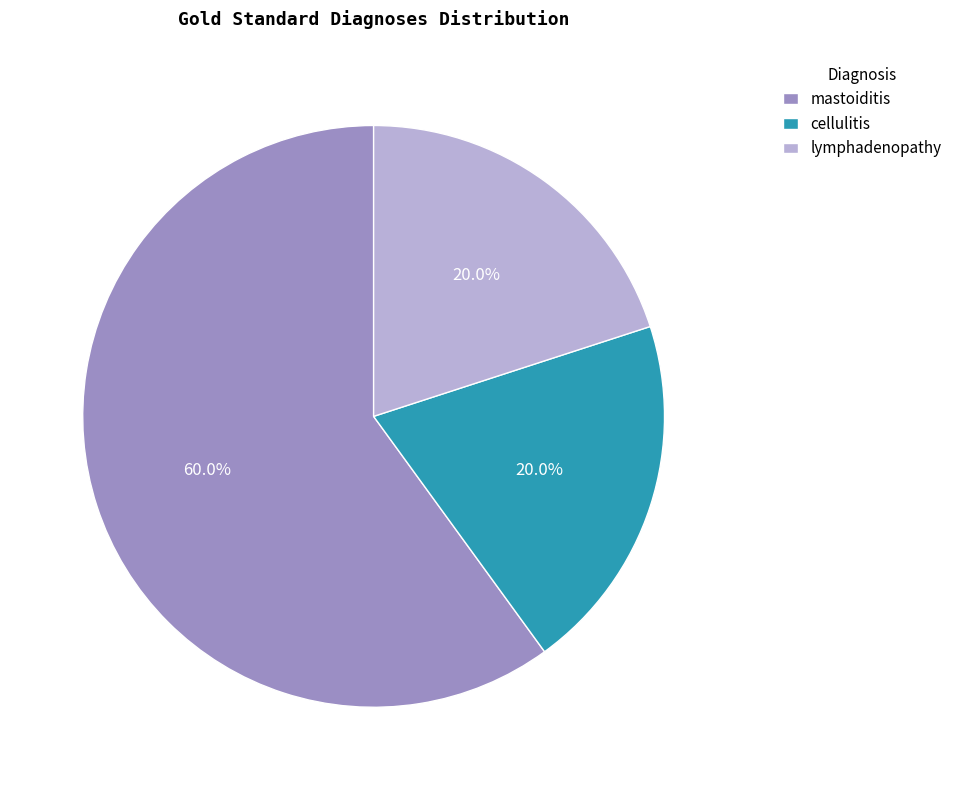

True or false: lymphadenopathy accounts for 33% of the total.

False